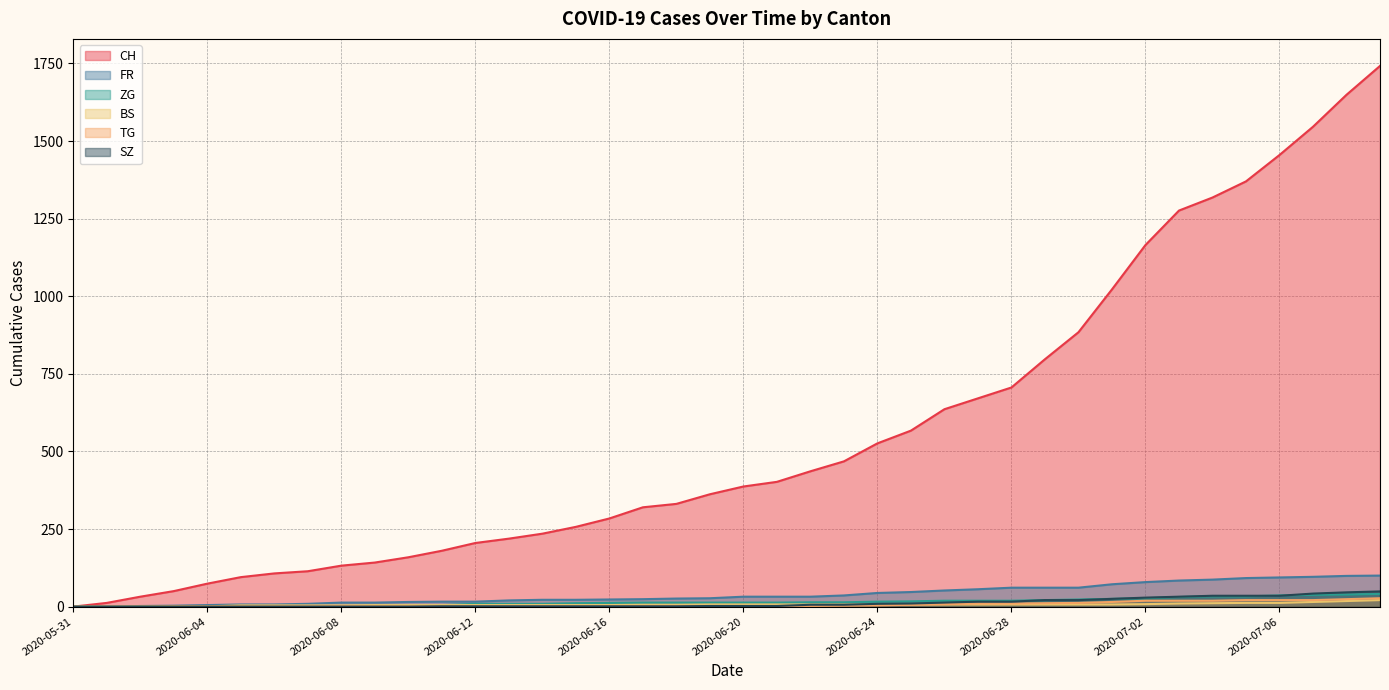

Which label corresponds to the smallest value in the chart?

2020-05-31